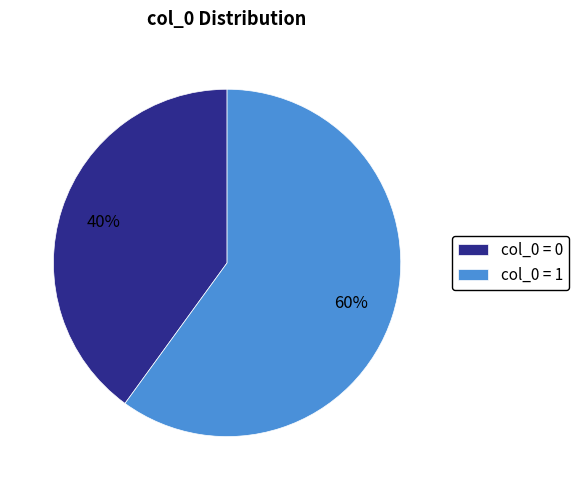

How many segments does this pie chart have?

2